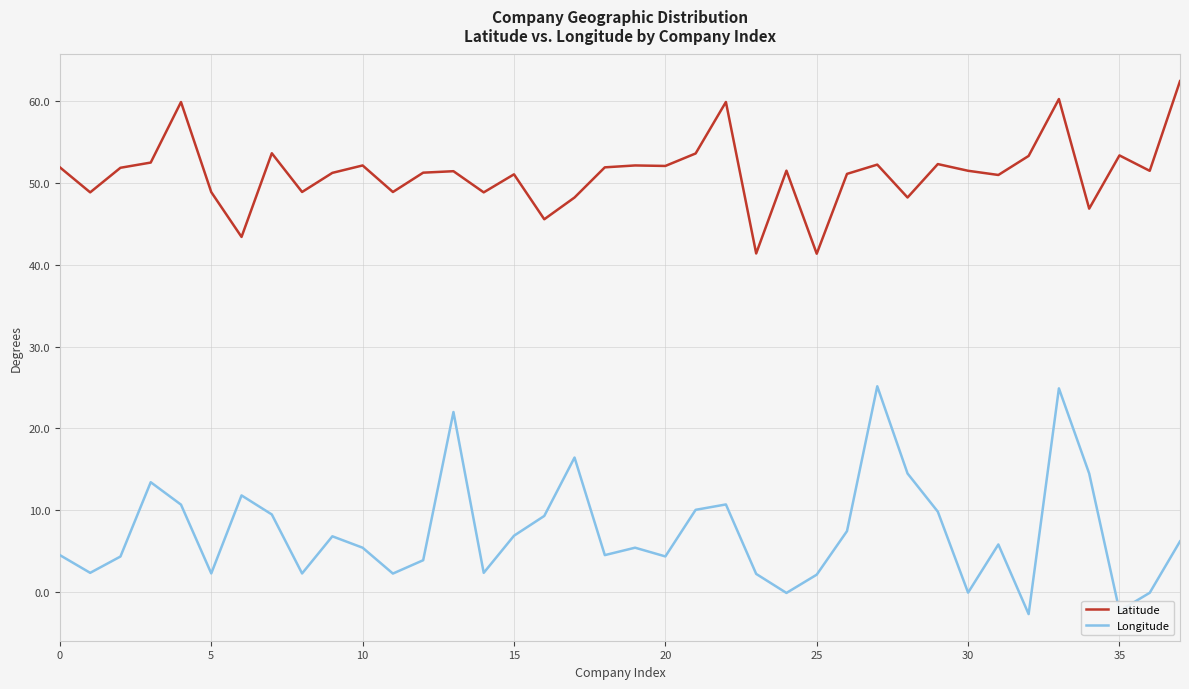

What is the difference between the maximum and minimum values in the Latitude series?

21.1